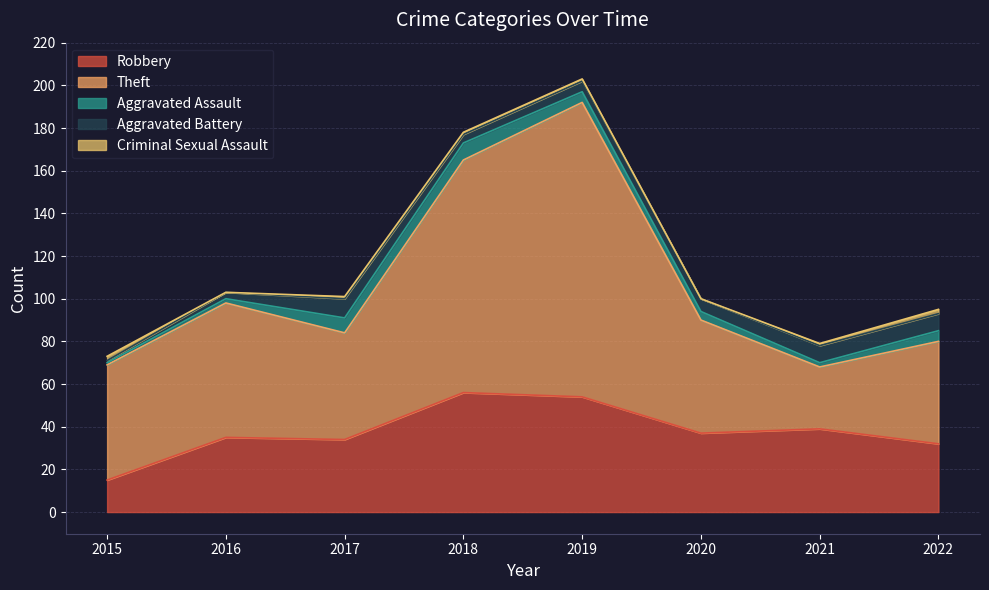

What value does the Aggravated Assault series have at 2022?

5